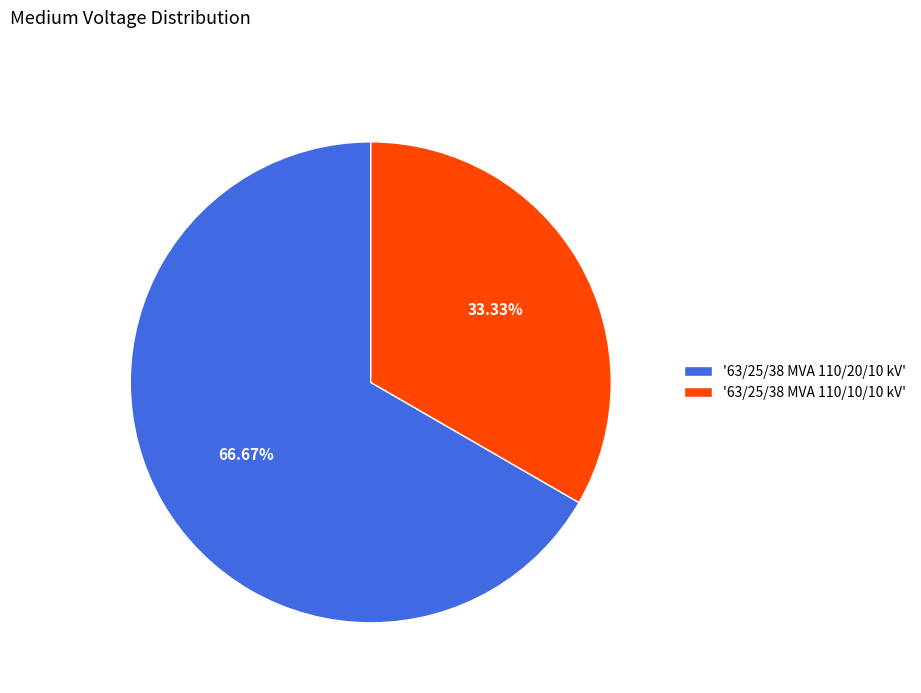

To the nearest percent, what is the average slice percentage?

50%